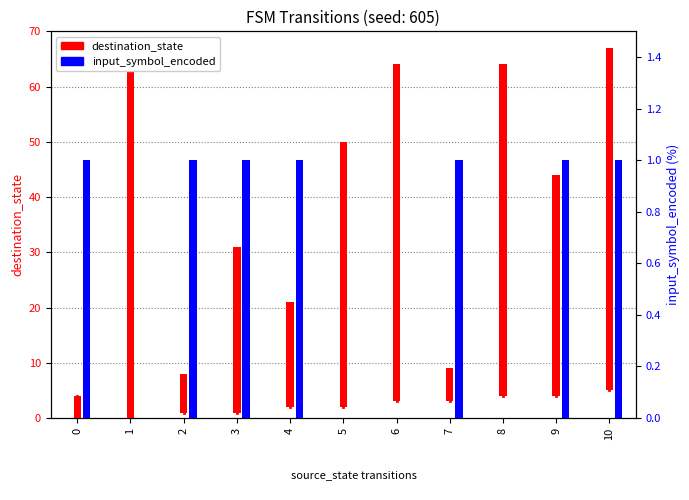

Between 0 and 3, which series saw the biggest shift?

destination_state